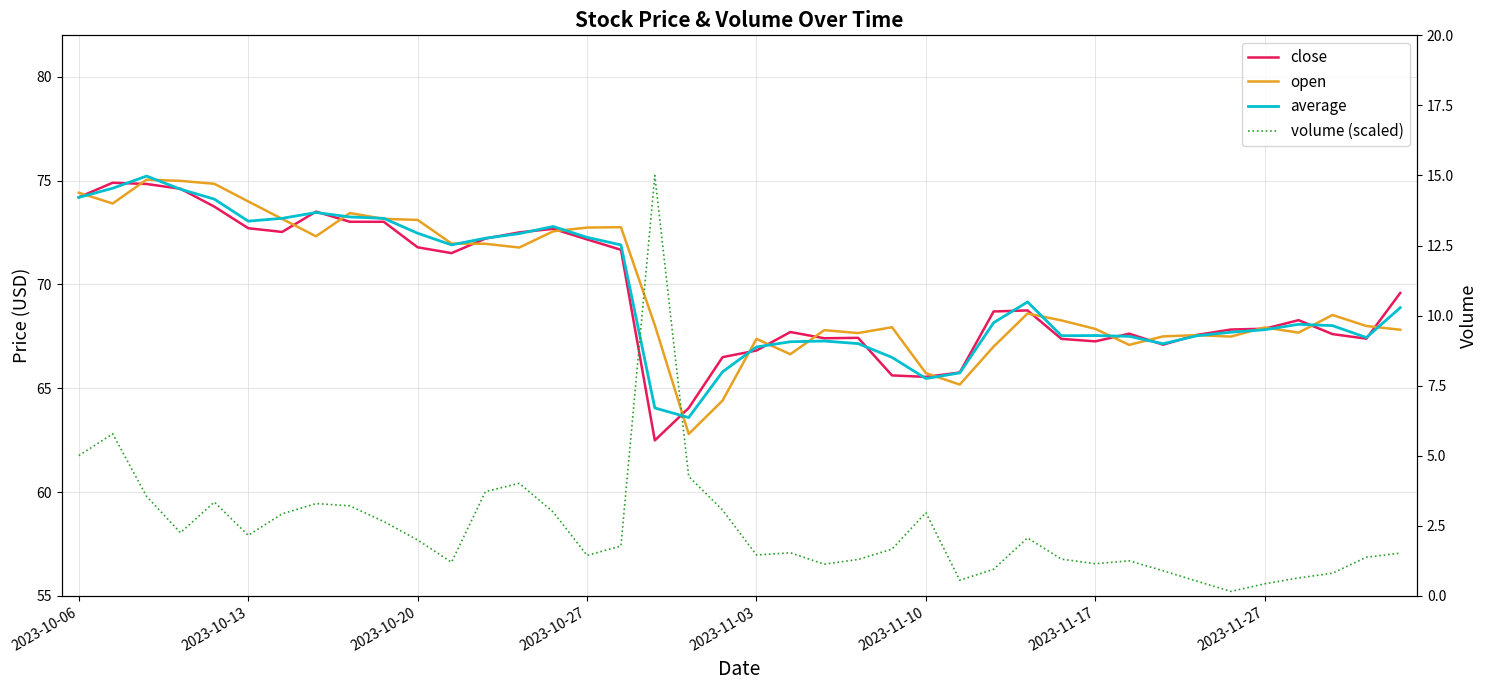

The open series shows 68.3 at 29. True or false?

True